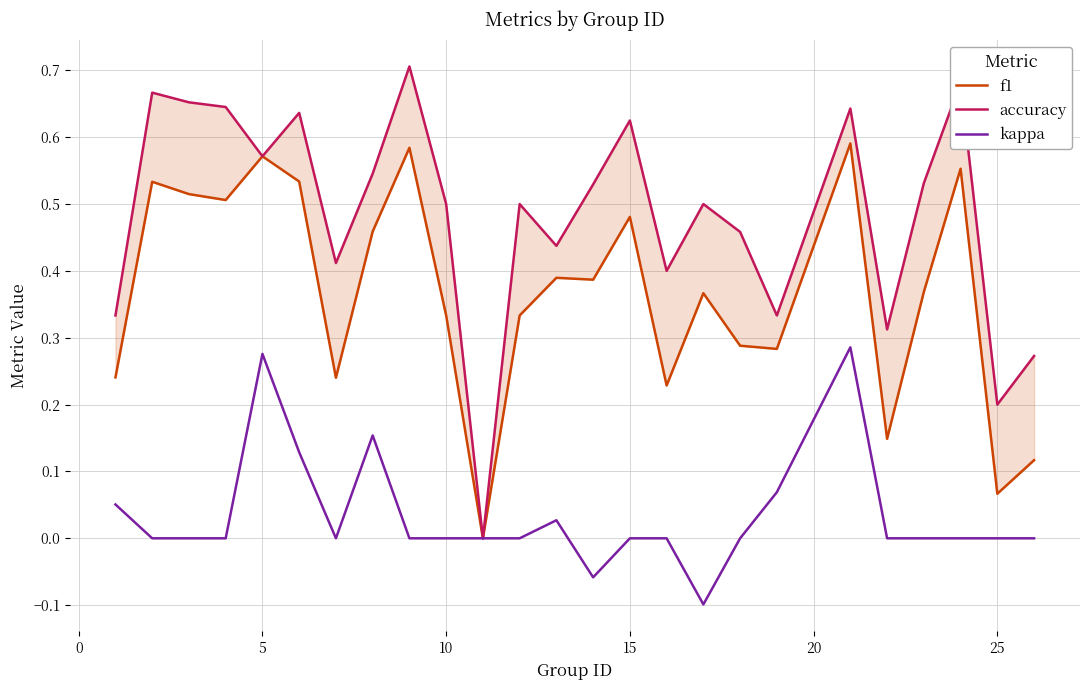

True or false: accuracy has more than 2 interior local peaks.

True